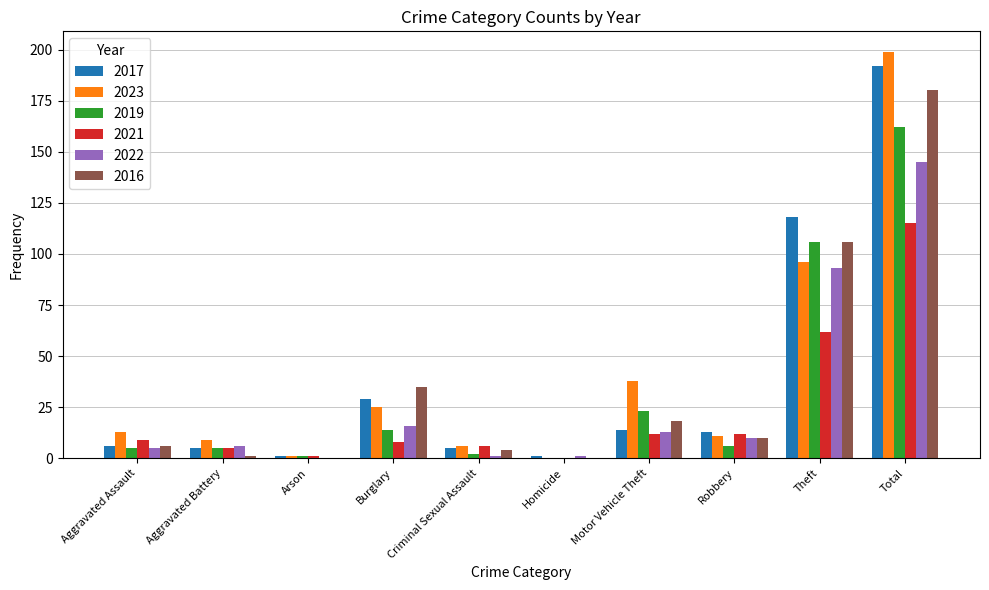

At which label is 2016 closest to 90?

Theft